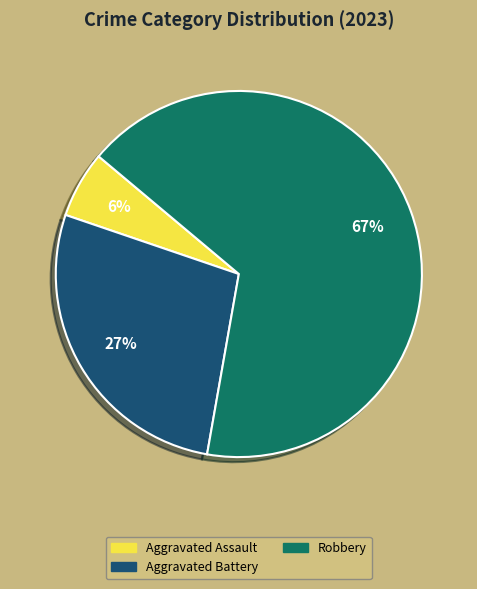

To the nearest percent, what is the difference between the largest and smallest slice percentages?

61%